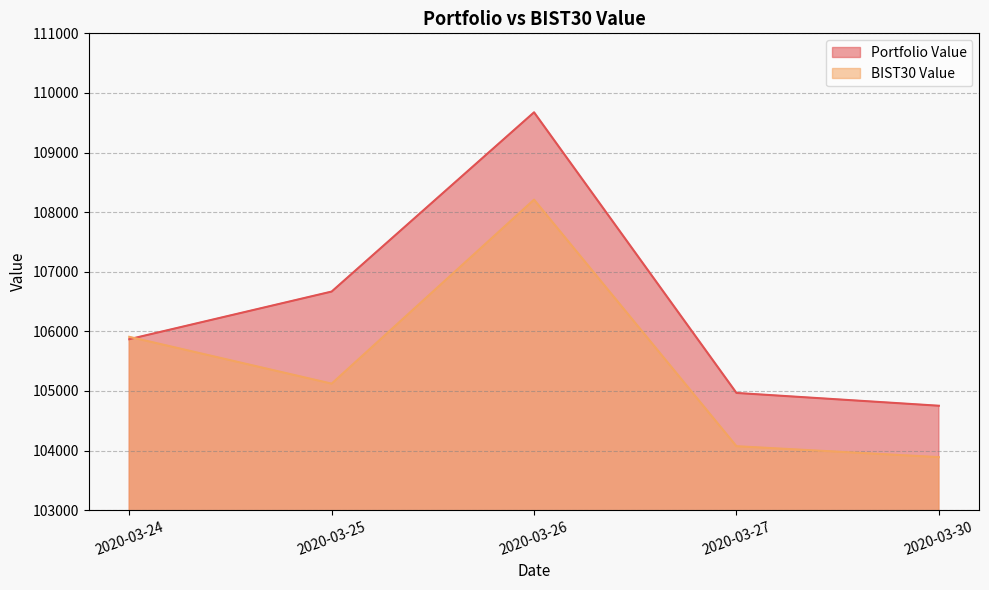

Is it true that Portfolio Value equals 157614.2 at 2020-03-26?

False